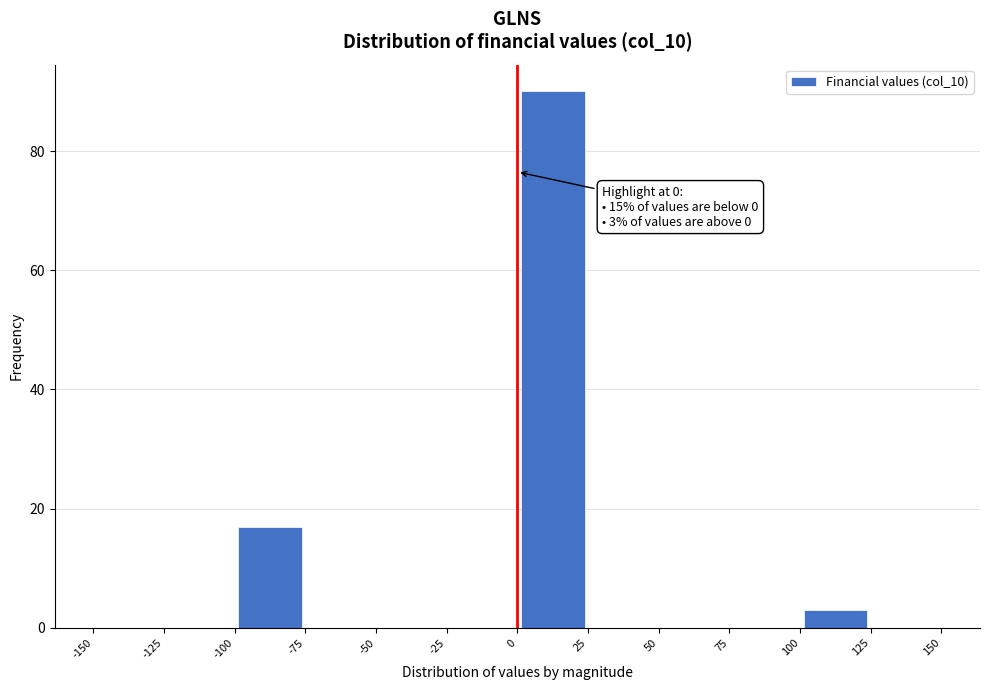

Over which range of the x-axis is the bar tallest?

0 to 25